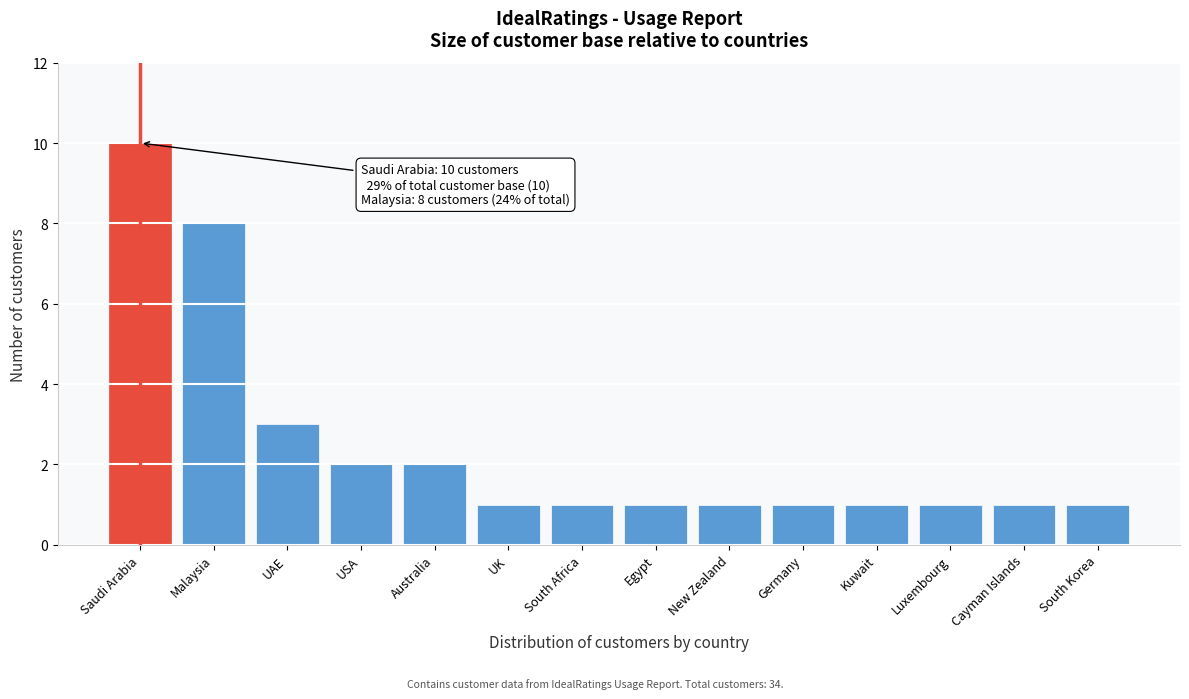

Reading left to right, what are all the values shown in this chart?

Saudi Arabia=10	Malaysia=8	UAE=3	USA=2	Australia=2	UK=1	South Africa=1	Egypt=1	New Zealand=1	Germany=1	Kuwait=1	Luxembourg=1	Cayman Islands=1	South Korea=1